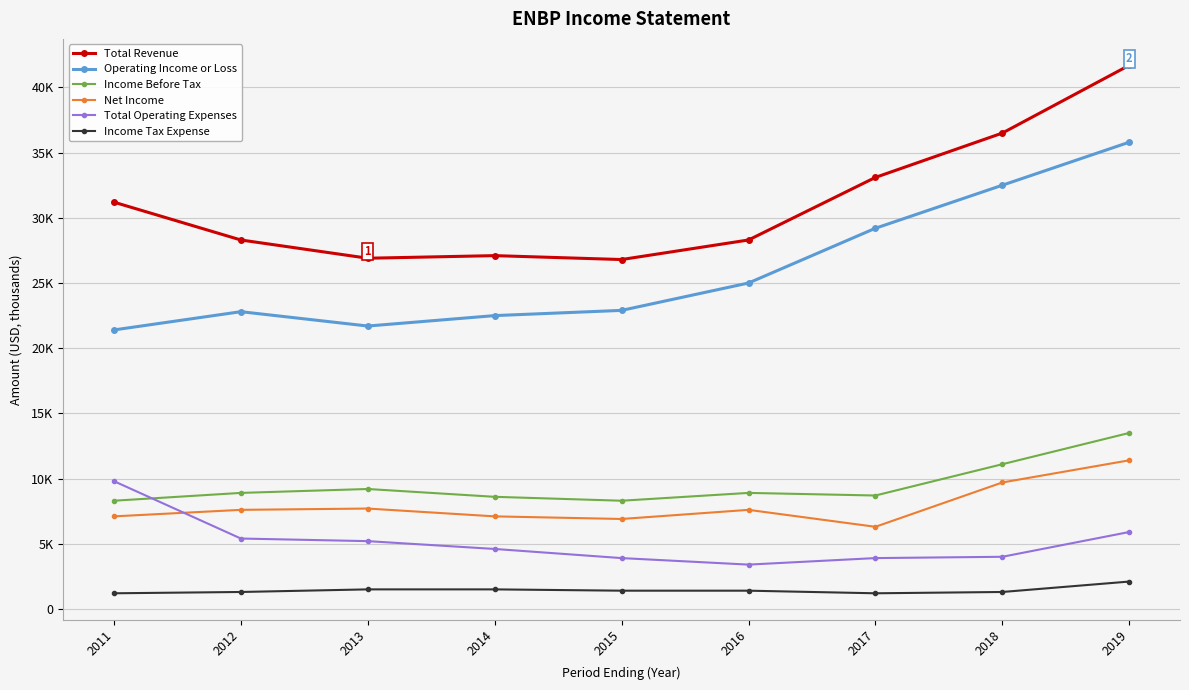

Which series has the largest total across all categories?

Total Revenue